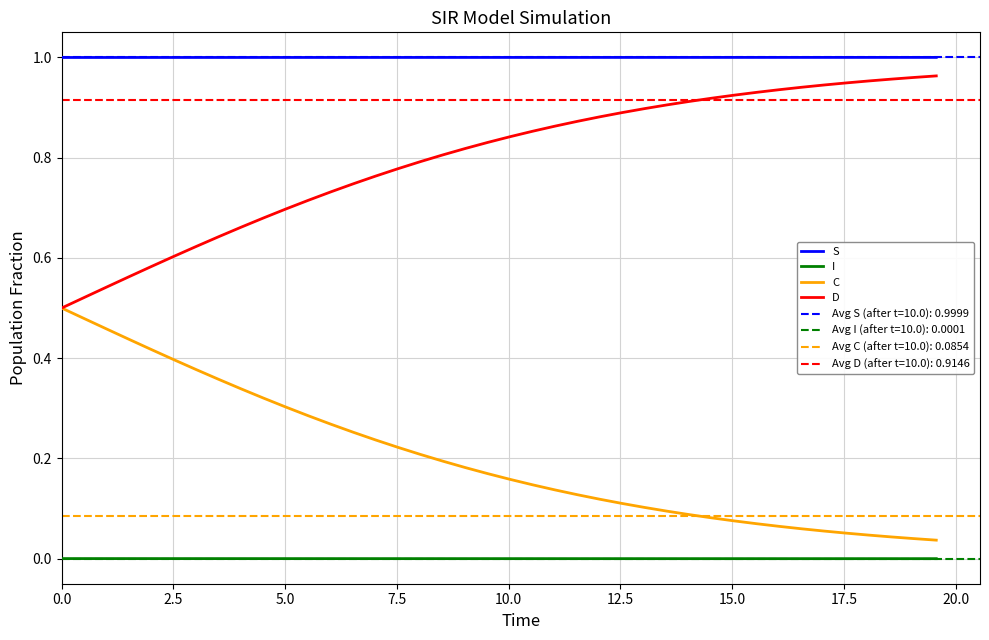

What is the difference between the second highest and minimum values in the D series?

0.5